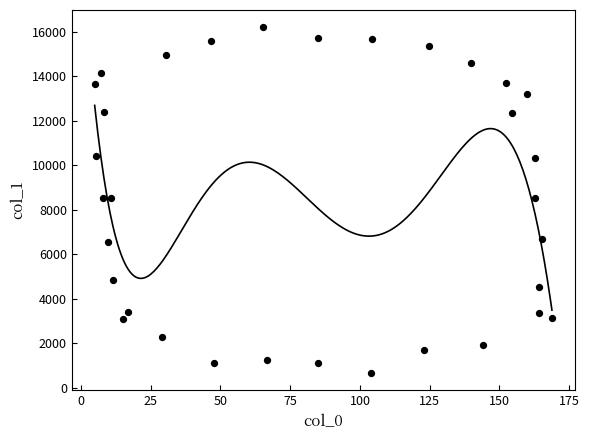

What is the range of X values (max minus min)?

163.9